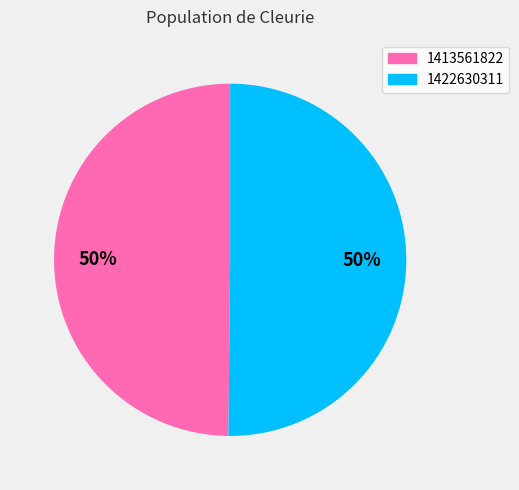

Approximately how many times larger is the value at 1413561822 compared to 1422630311?

1.0